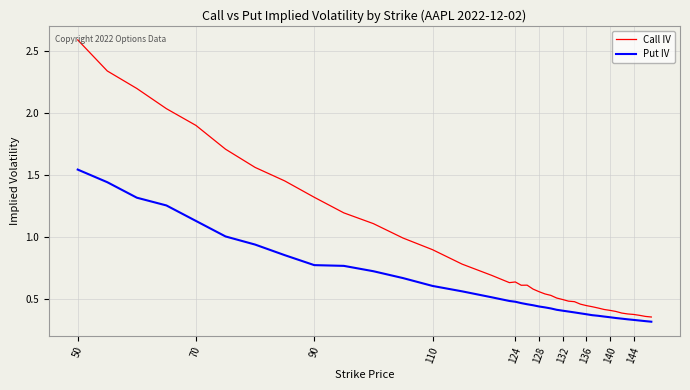

What is the greatest value displayed?

2.6